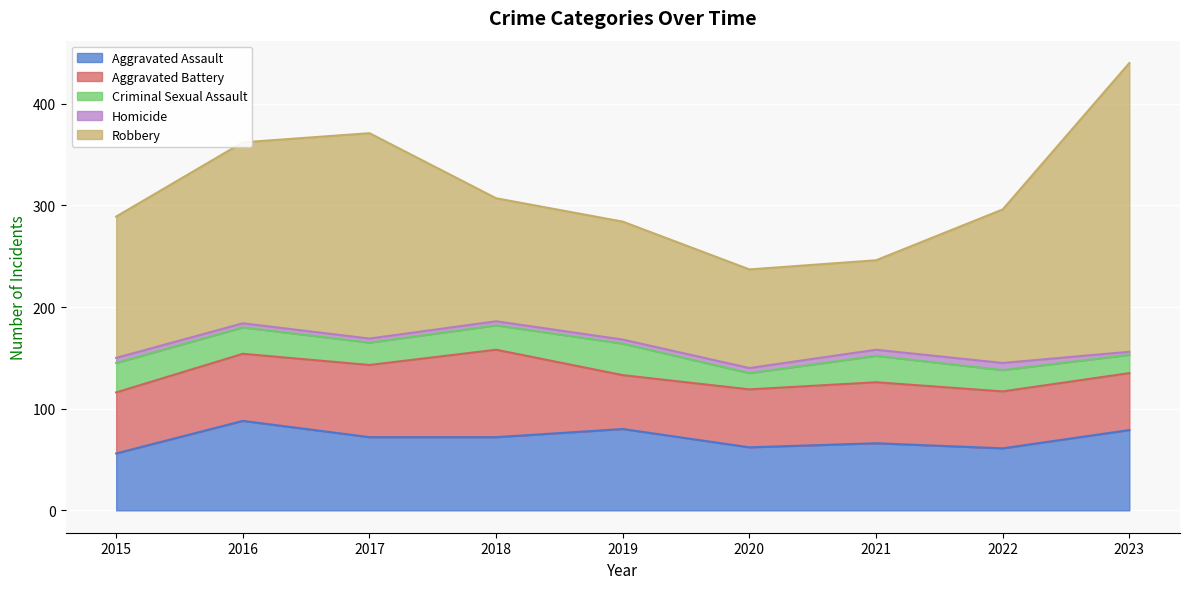

What is the minimum value shown in the chart?

3